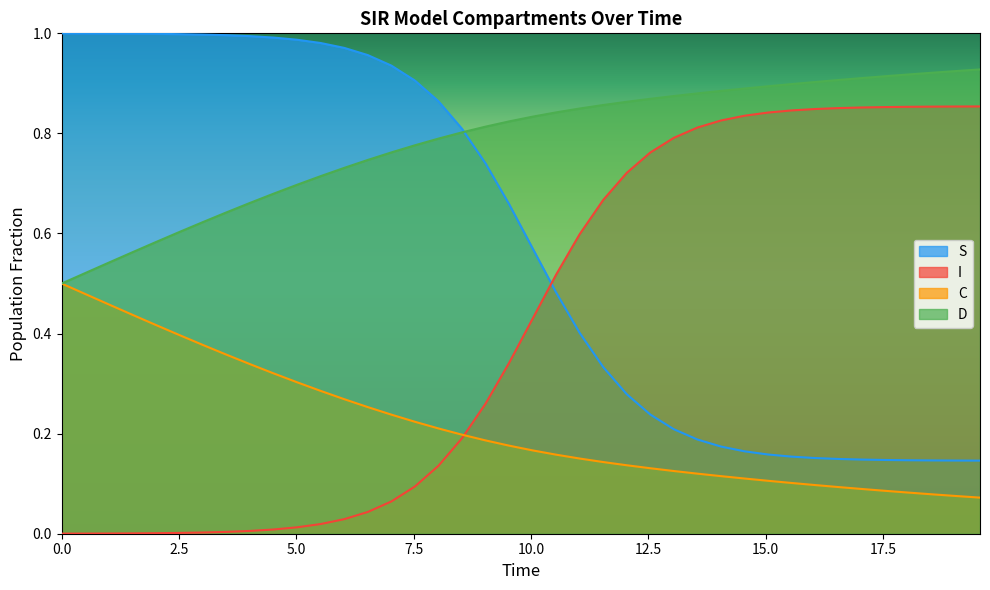

Reading right to left, list all the values displayed in this chart.

S: 0.1	0.1	0.1	0.1	0.1	0.1	0.1	0.2	0.2	0.2	0.2	0.2	0.2	0.2	0.2	0.3	0.3	0.4	0.5	0.6	0.7	0.7	0.8	0.9	0.9	0.9	1.0	1.0	1.0	1.0	1.0	1.0	1.0	1.0	1.0	1.0	1.0	1.0	1.0	1.0
I: 0.9	0.9	0.9	0.9	0.9	0.9	0.9	0.8	0.8	0.8	0.8	0.8	0.8	0.8	0.8	0.7	0.7	0.6	0.5	0.4	0.3	0.3	0.2	0.1	0.1	0.1	0.0	0.0	0.0	0.0	0.0	0.0	0.0	0.0	0.0	0.0	0.0	0.0	0.0	0.0
C: 0.1	0.1	0.1	0.1	0.1	0.1	0.1	0.1	0.1	0.1	0.1	0.1	0.1	0.1	0.1	0.1	0.1	0.2	0.2	0.2	0.2	0.2	0.2	0.2	0.2	0.2	0.3	0.3	0.3	0.3	0.3	0.3	0.4	0.4	0.4	0.4	0.4	0.5	0.5	0.5
D: 0.9	0.9	0.9	0.9	0.9	0.9	0.9	0.9	0.9	0.9	0.9	0.9	0.9	0.9	0.9	0.9	0.9	0.8	0.8	0.8	0.8	0.8	0.8	0.8	0.8	0.8	0.7	0.7	0.7	0.7	0.7	0.7	0.6	0.6	0.6	0.6	0.6	0.5	0.5	0.5